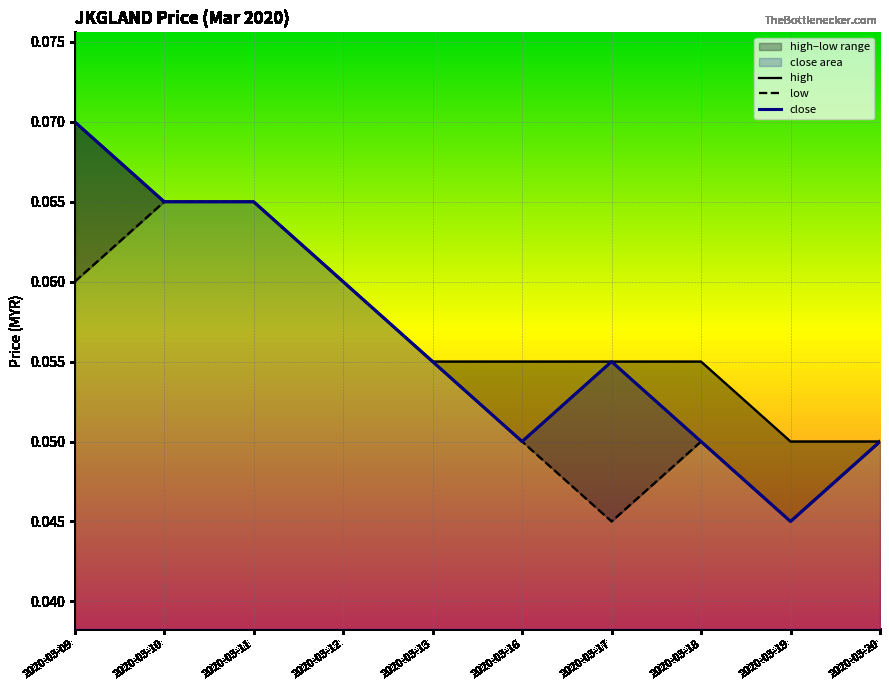

Rank the series by their maximum value, from lowest to highest.

low, high, close